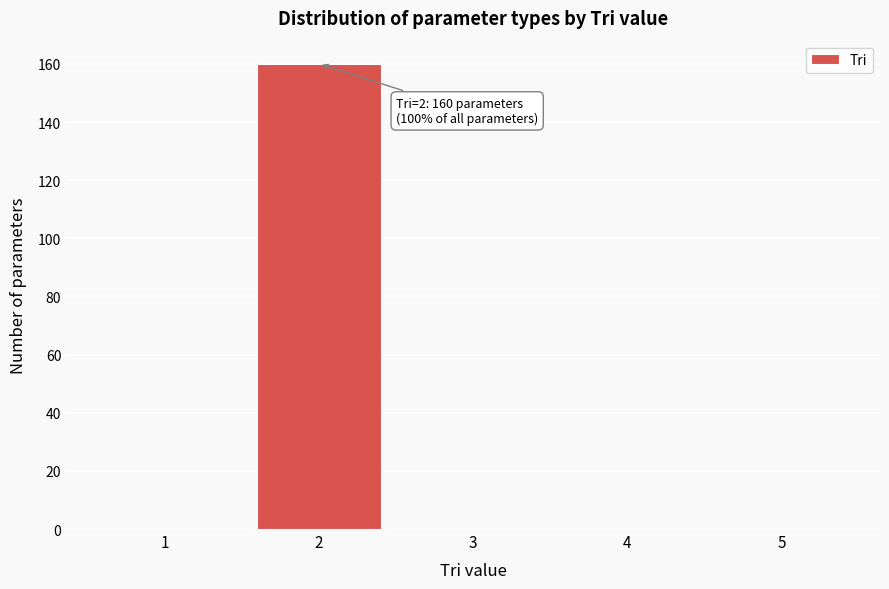

Reading left to right, what are all the values shown in this chart?

1=0	2=160	3=0	4=0	5=0